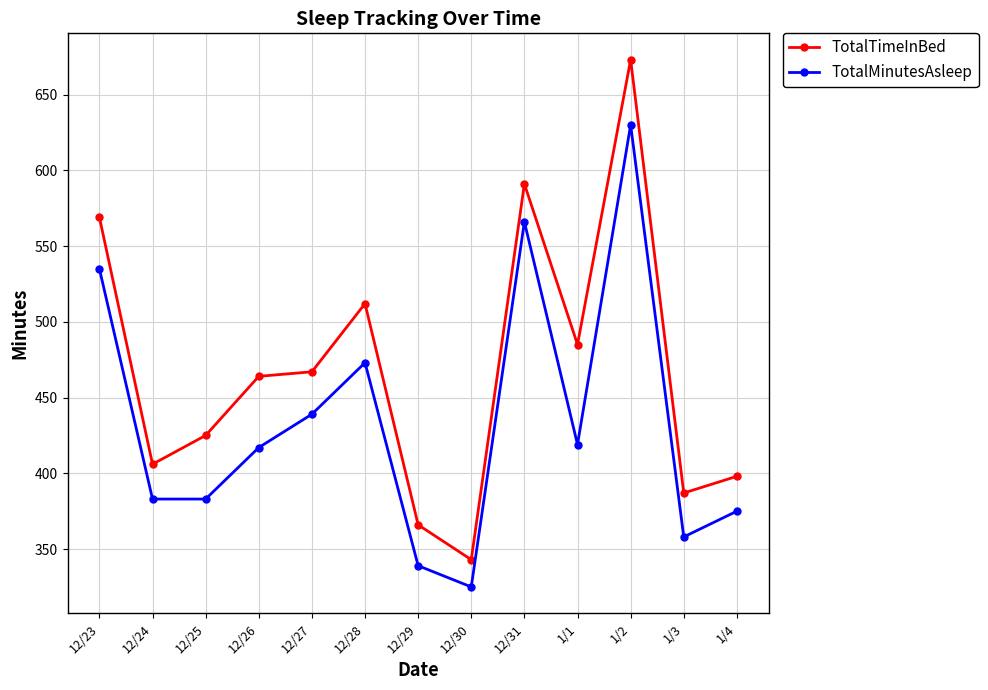

How many lines are shown in the chart?

2